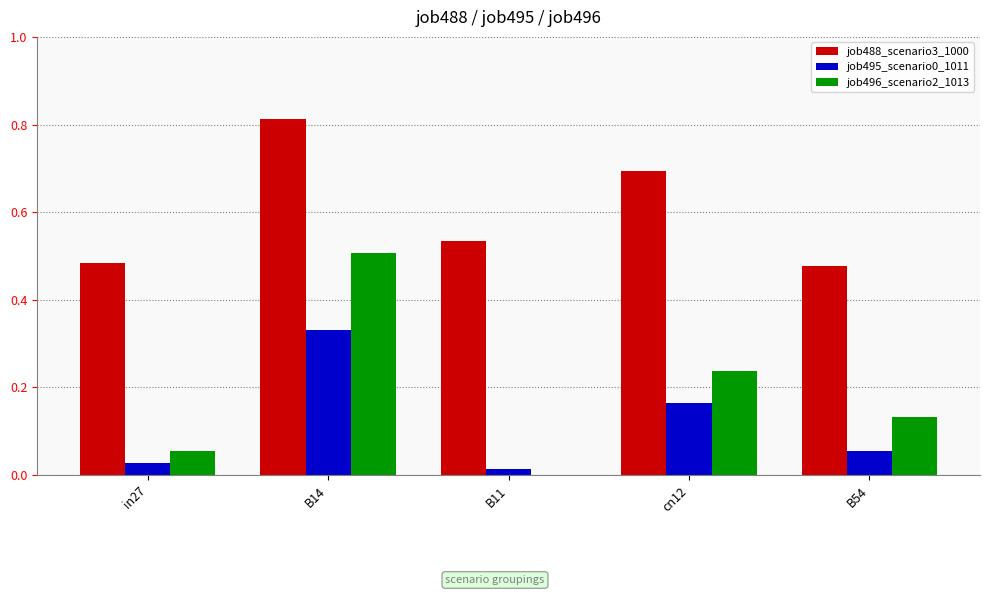

What is the sum of all job495_scenario0_1011 values?

0.6